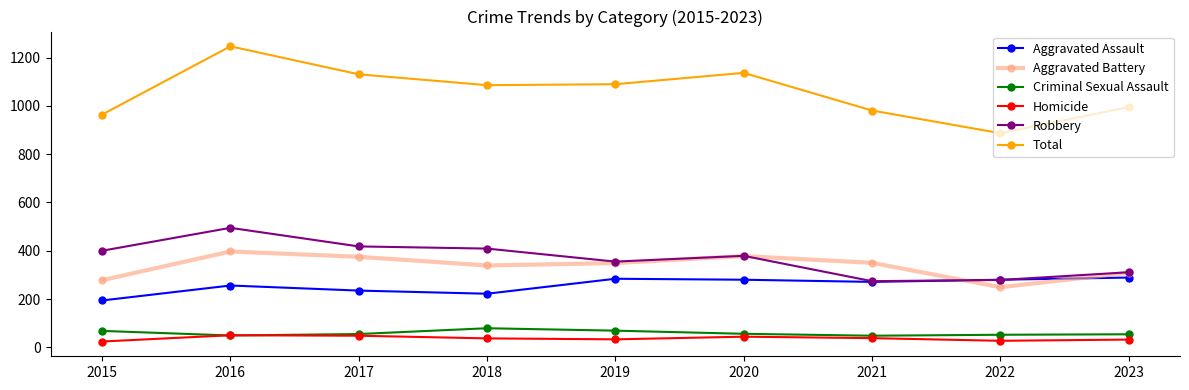

How many data points in Robbery are less than 379?

4